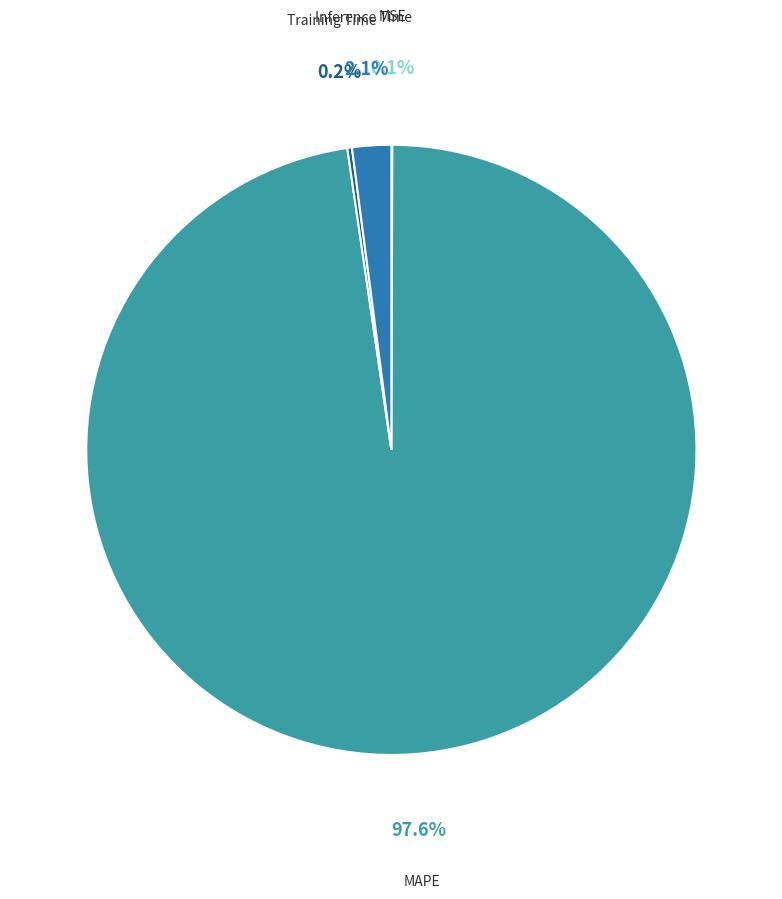

Does any single category account for the majority?

Yes